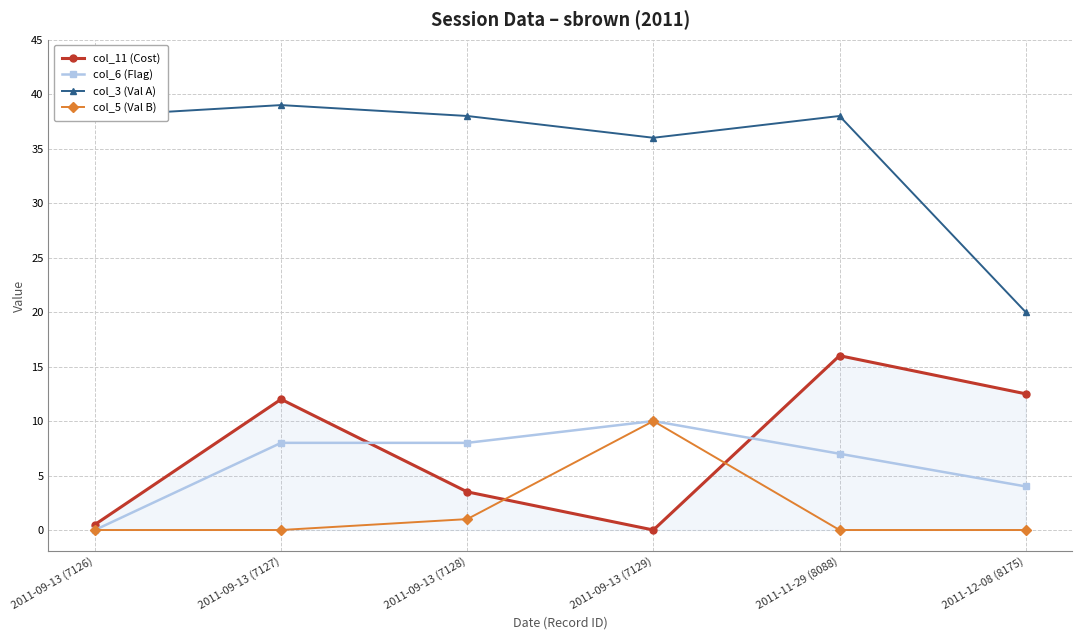

How many distinct data groups are displayed?

4